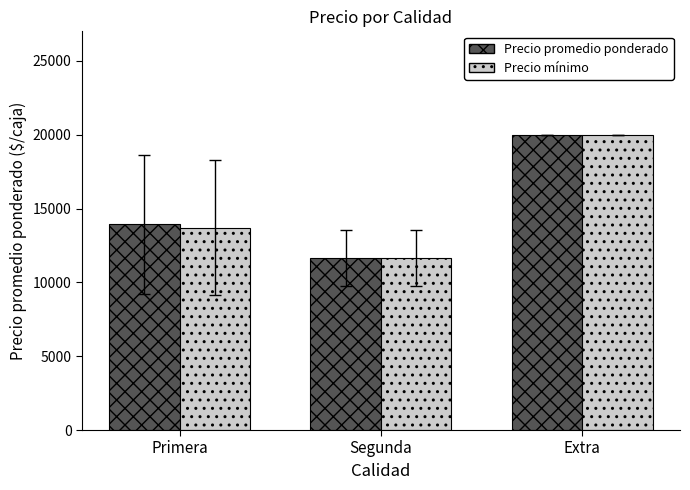

Is it true that Precio promedio ponderado equals 13942.6 at Primera?

True